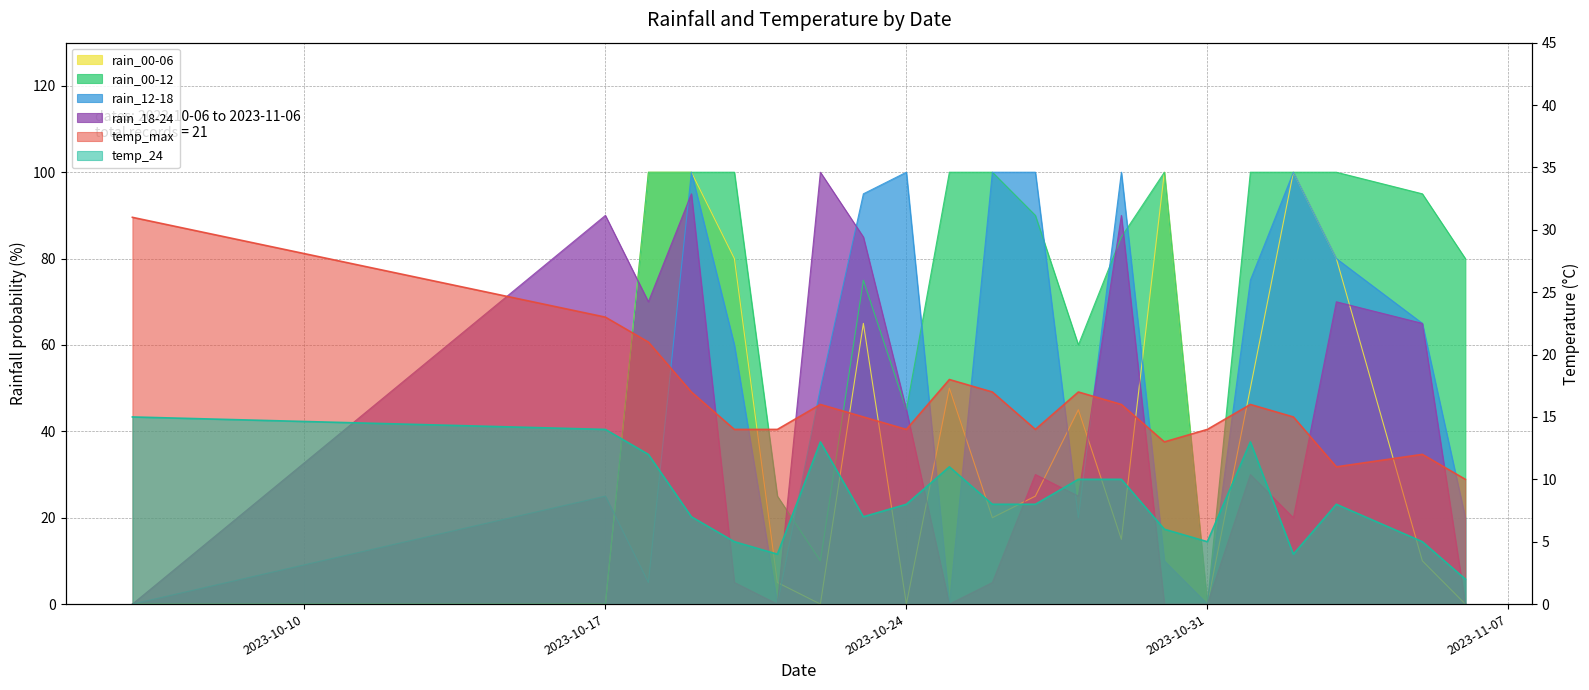

True or false: rain_12-18 and temp_24 intersect in this chart.

True